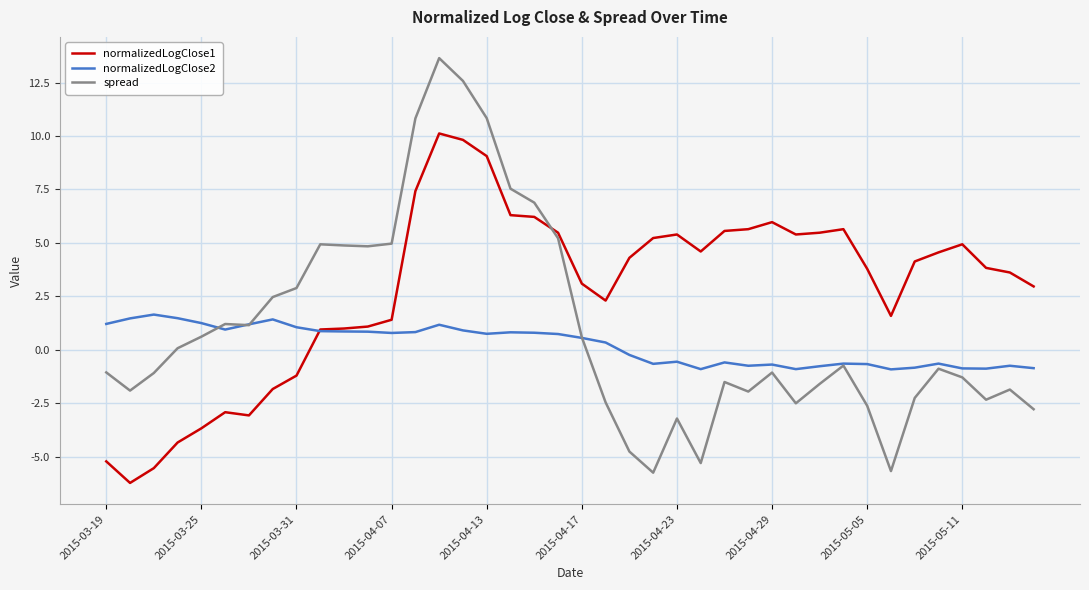

What is the difference between the maximum and minimum values in the normalizedLogClose1 series?

16.3